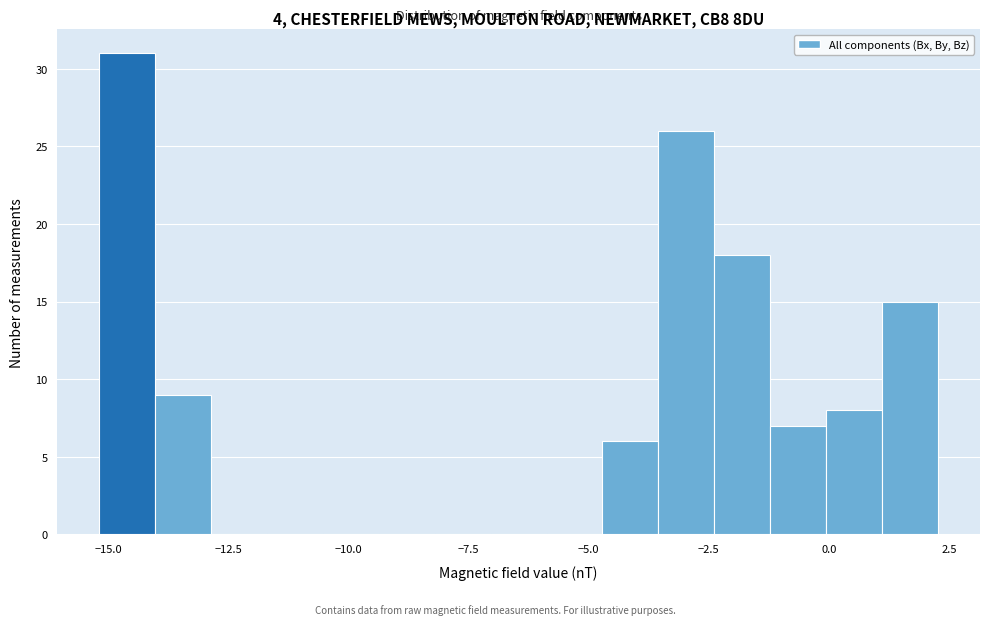

Around what value on the x-axis is the tallest bar? Give the approximate position of its centre, as read against the axis.

-14.5